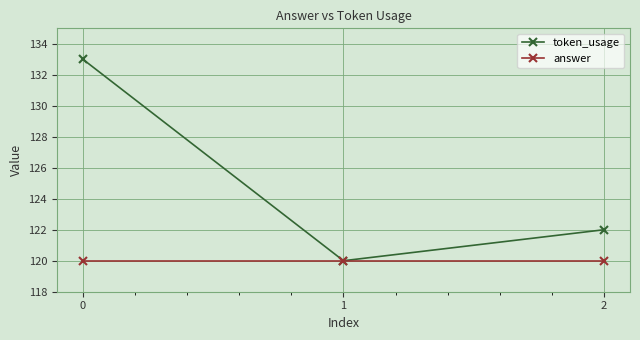

What is the difference between the maximum and minimum values in the token_usage series?

13